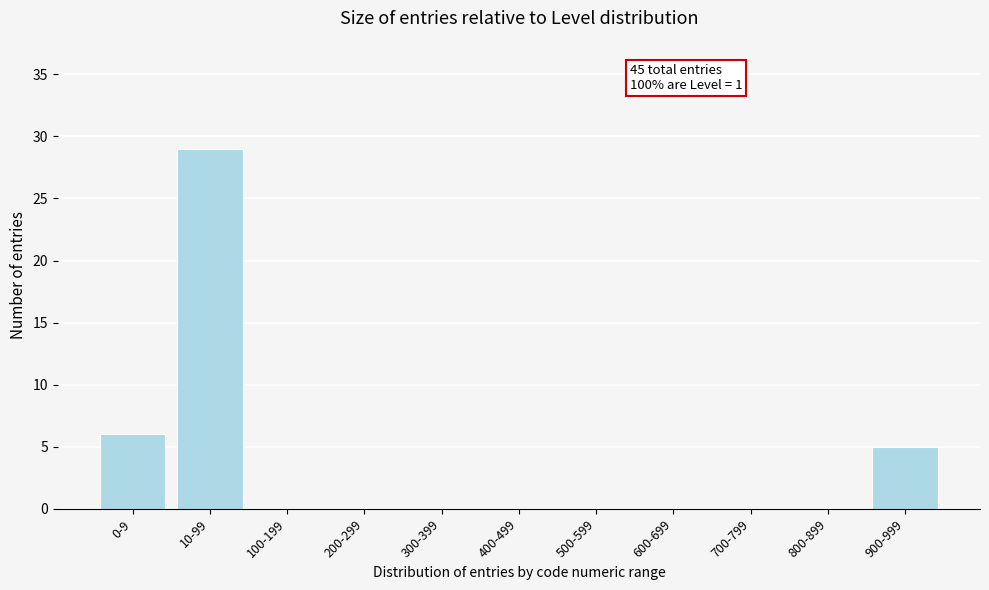

Reading left to right, extract all data points from this chart.

0-9=6	10-99=29	100-199=0	200-299=0	300-399=0	400-499=0	500-599=0	600-699=0	700-799=0	800-899=0	900-999=5